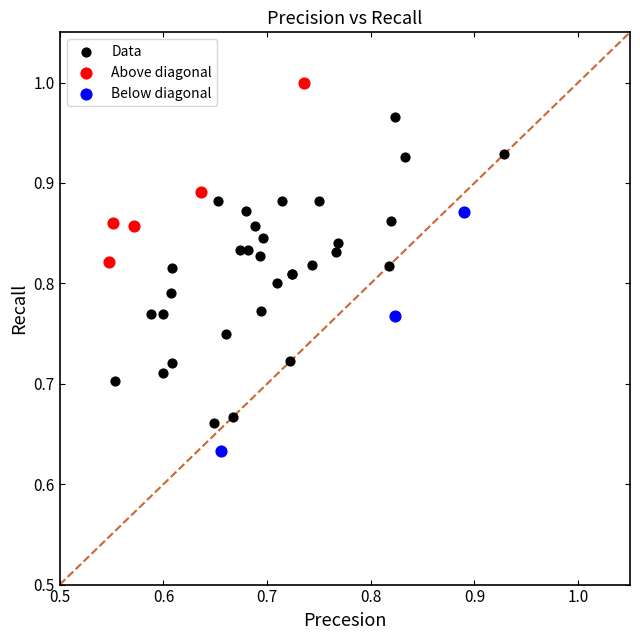

Which series reaches the minimum Y coordinate?

Below diagonal